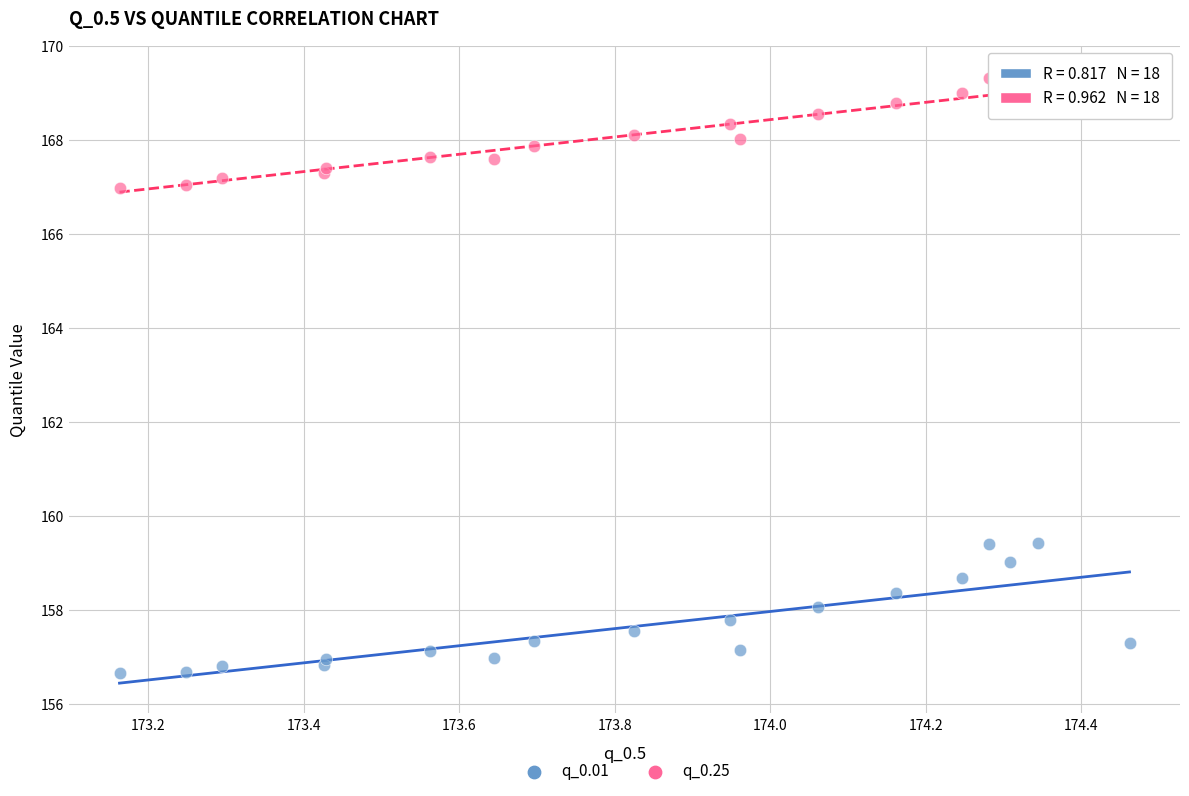

What are all the series names shown in the legend?

q_0.01, q_0.25